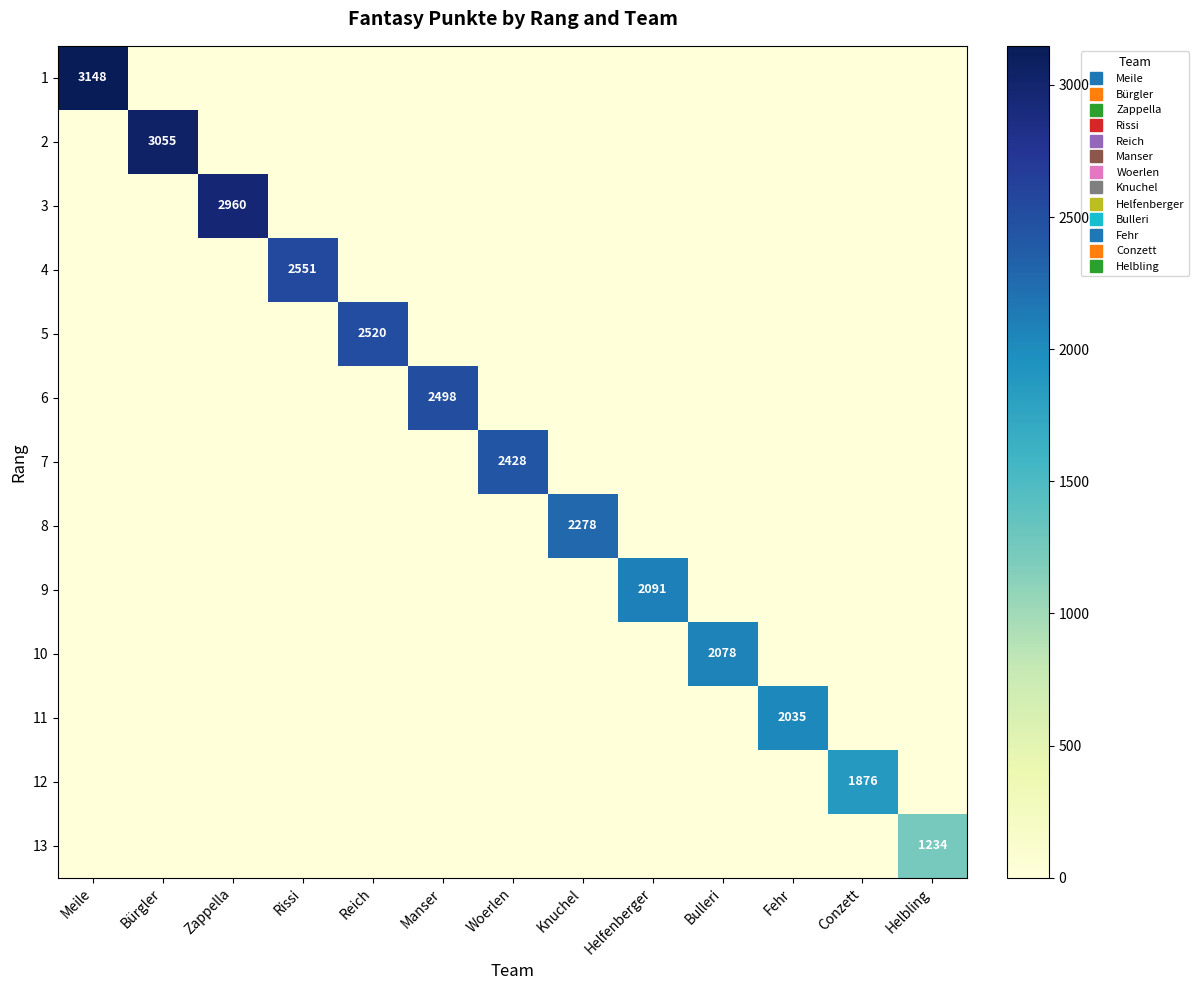

True or false: 9 has a value of -1437 at Helbling.

False